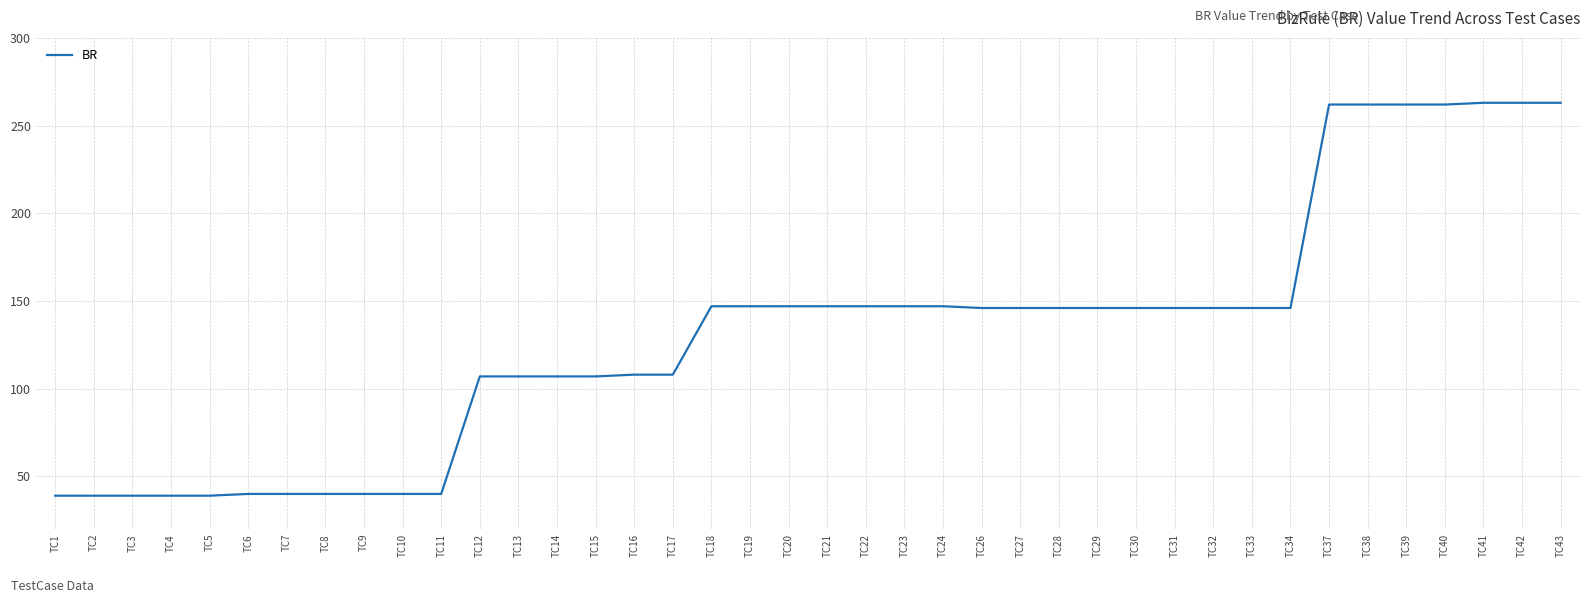

What is the difference between the second highest and second lowest values?

224